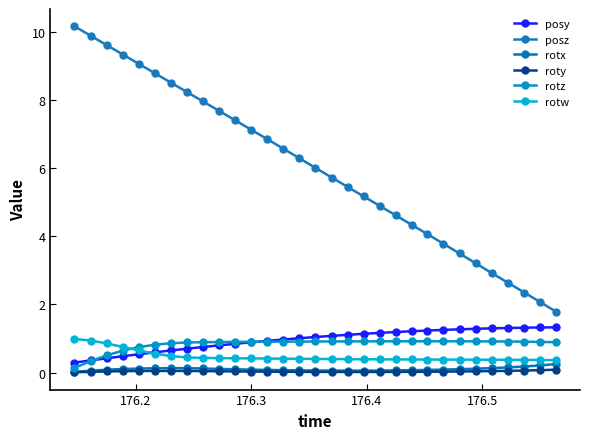

Which series has the largest range (max minus min)?

posz